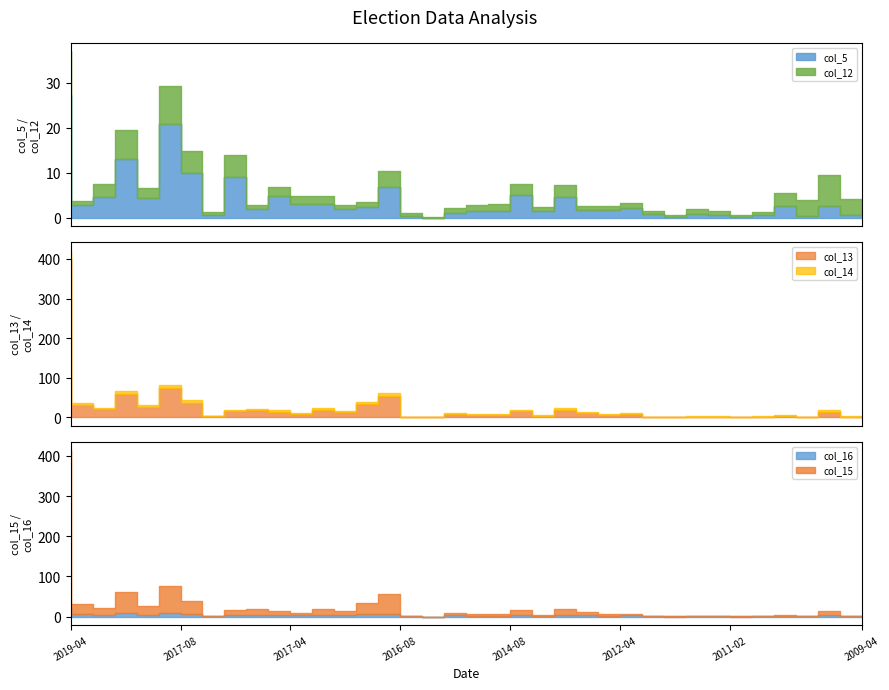

What is the label of the 35th point from the right?

2018-09-28